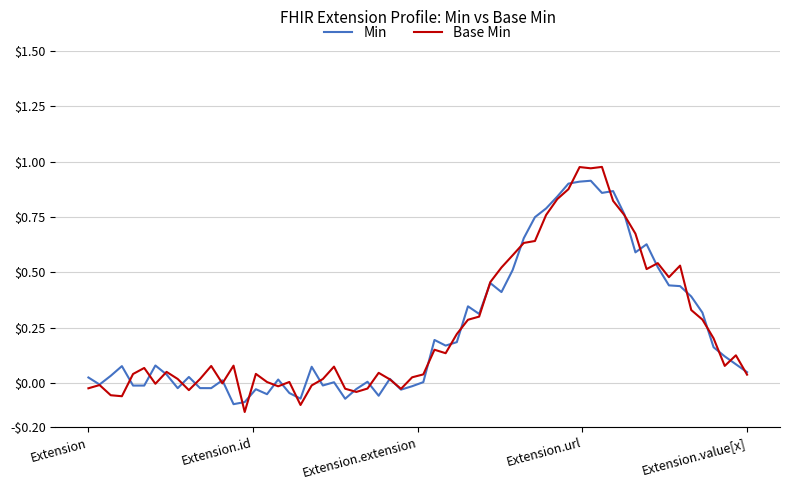

What are all the series names shown in the legend?

Min, Base Min